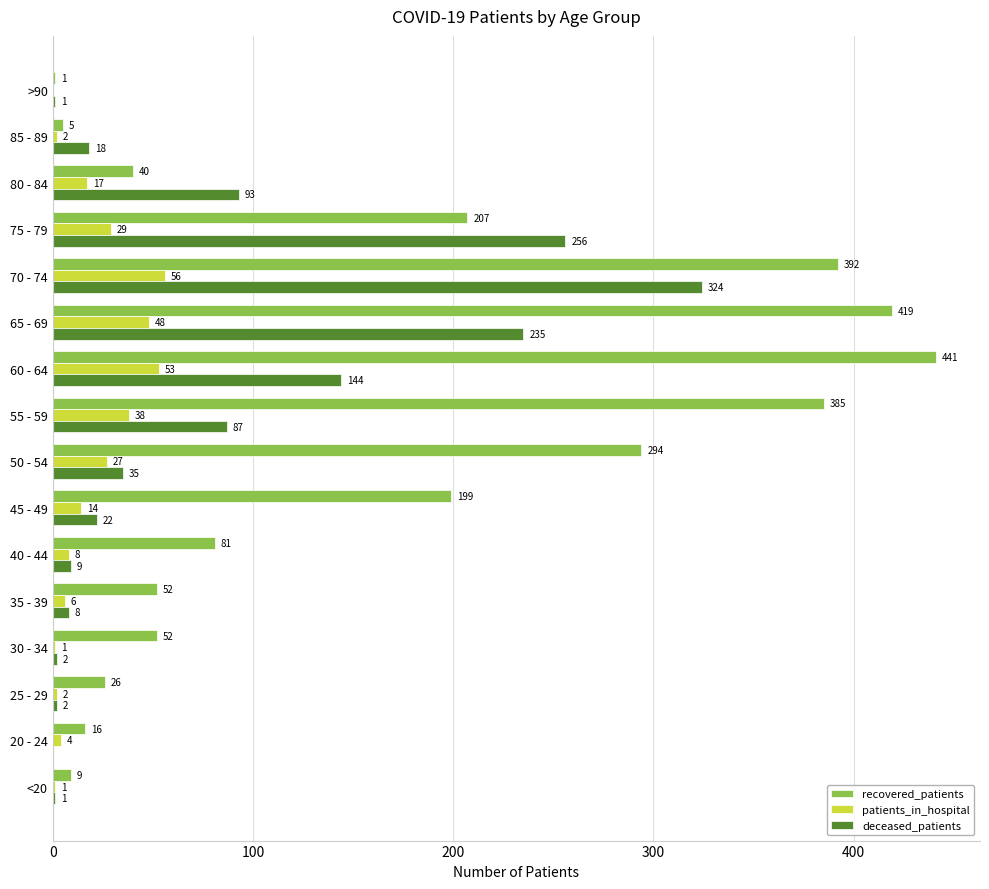

What is the total value across all series at 55 - 59?

510